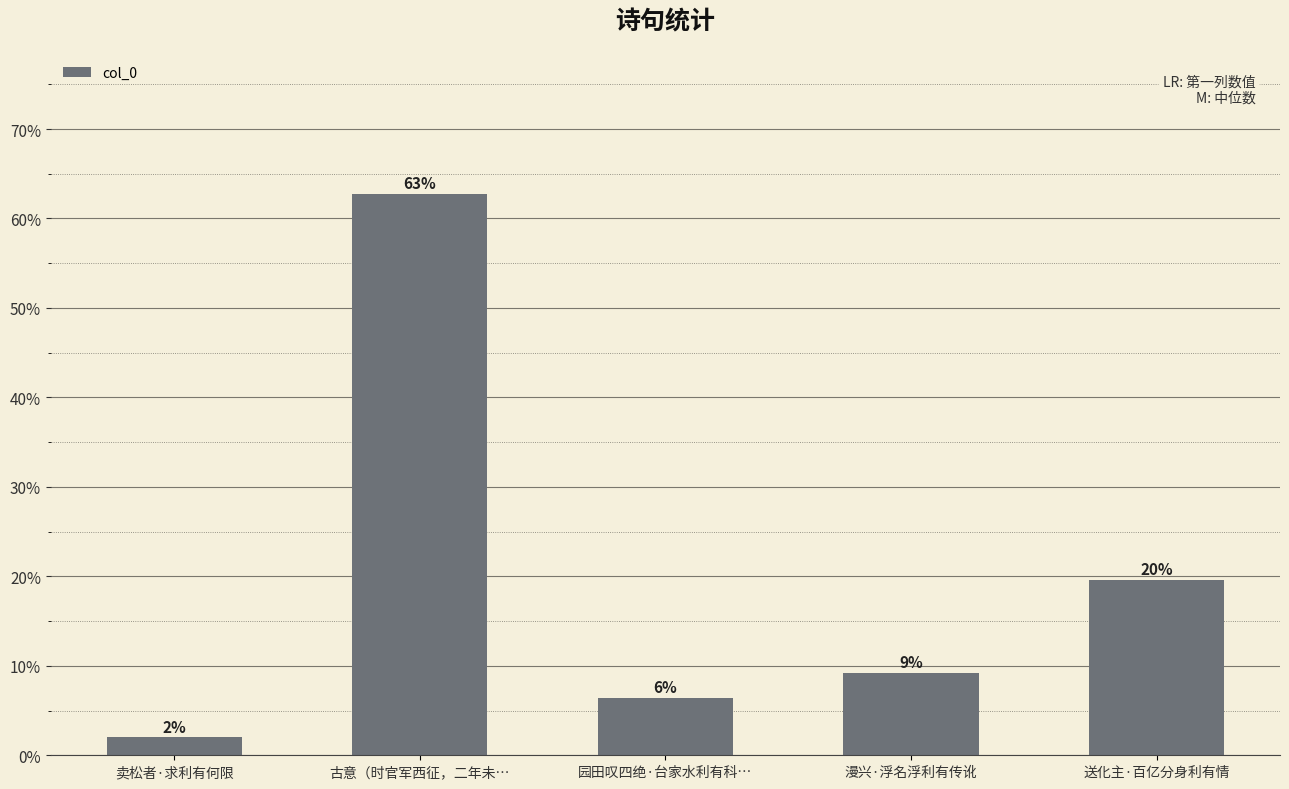

Does the chart contain any negative values?

No